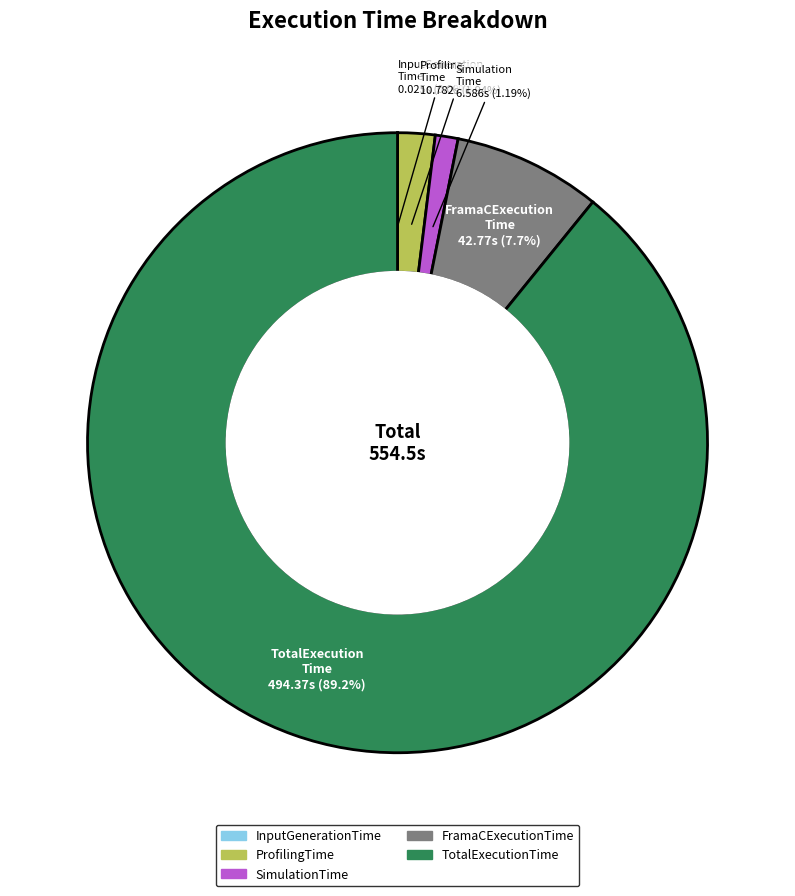

Between SimulationTime and TotalExecutionTime, which is larger?

TotalExecutionTime